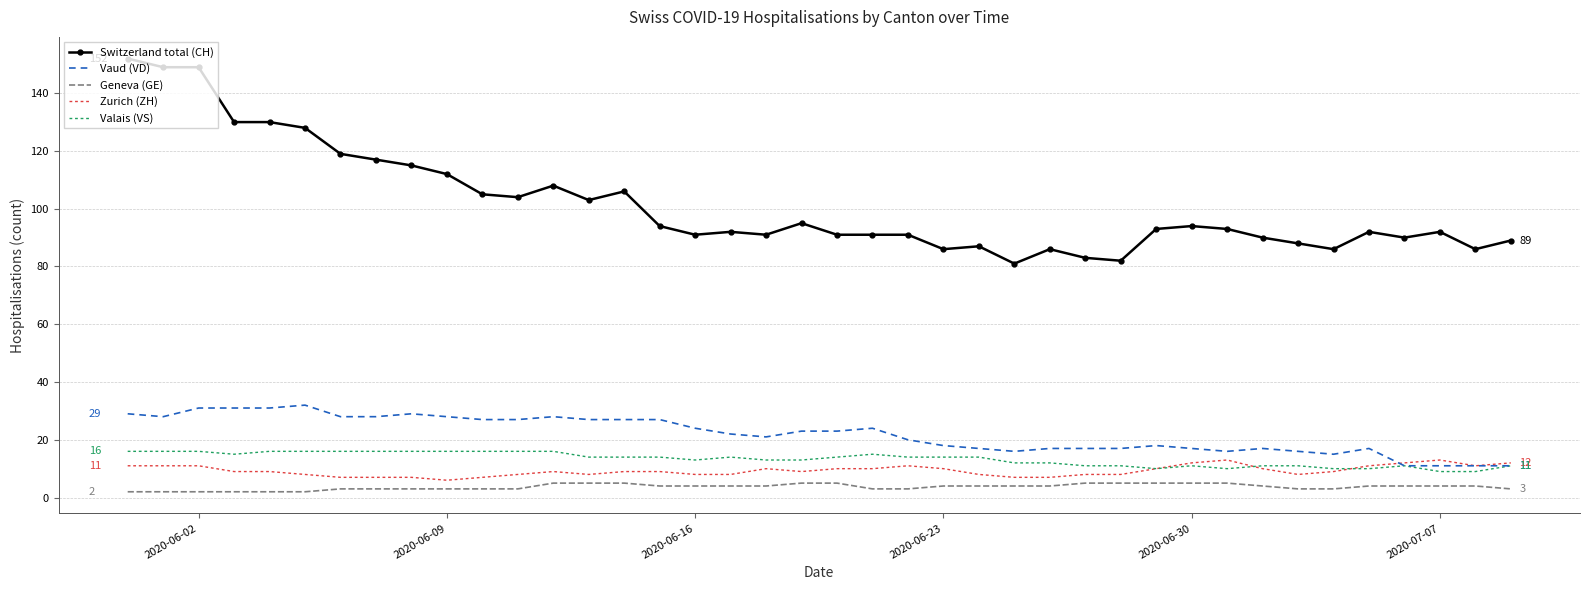

Count the number of categories in the chart.

40